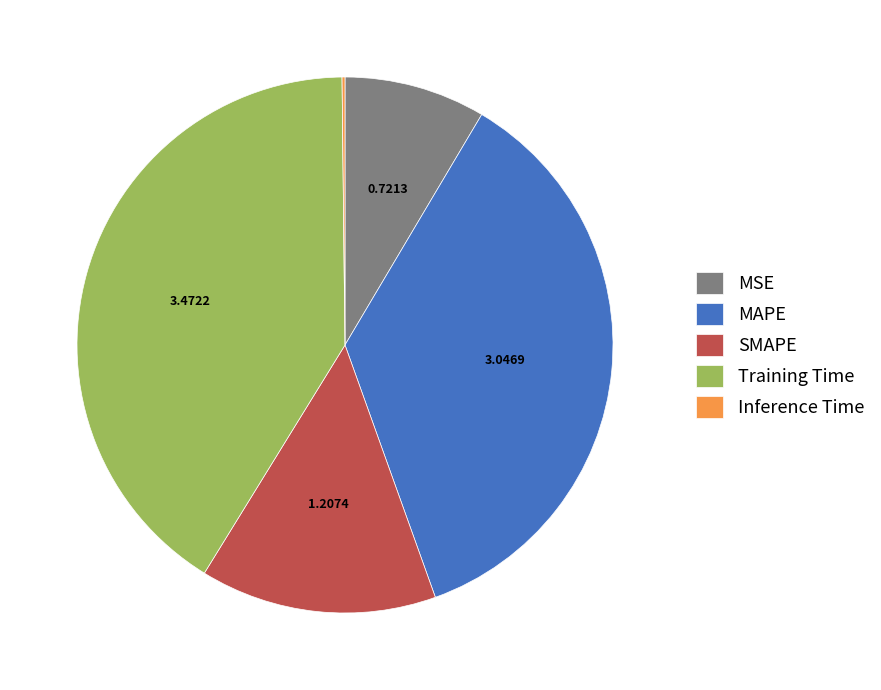

Which slice is the largest?

Training Time